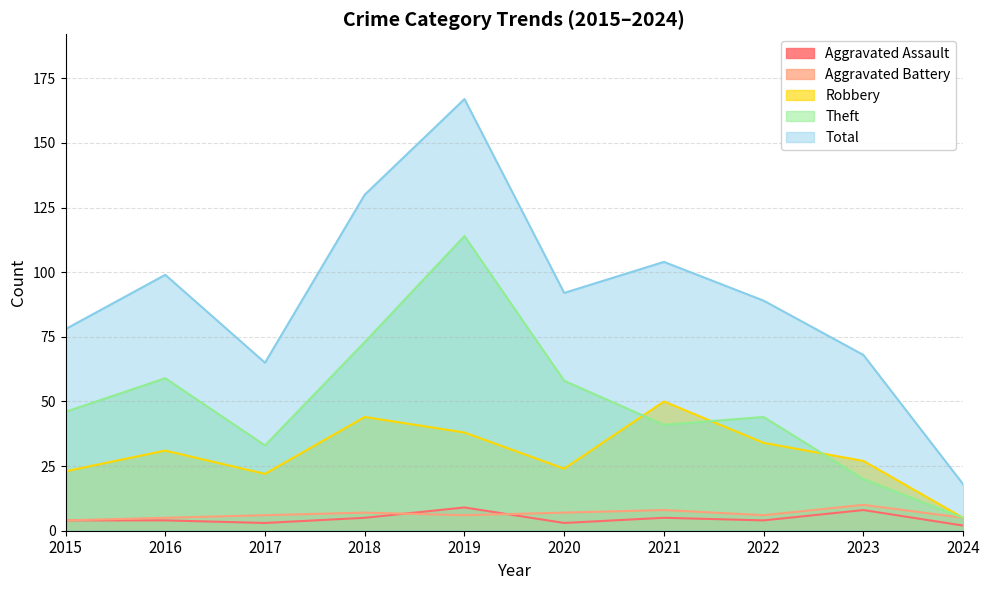

The value of Total at 2018 is 209. True or false?

False